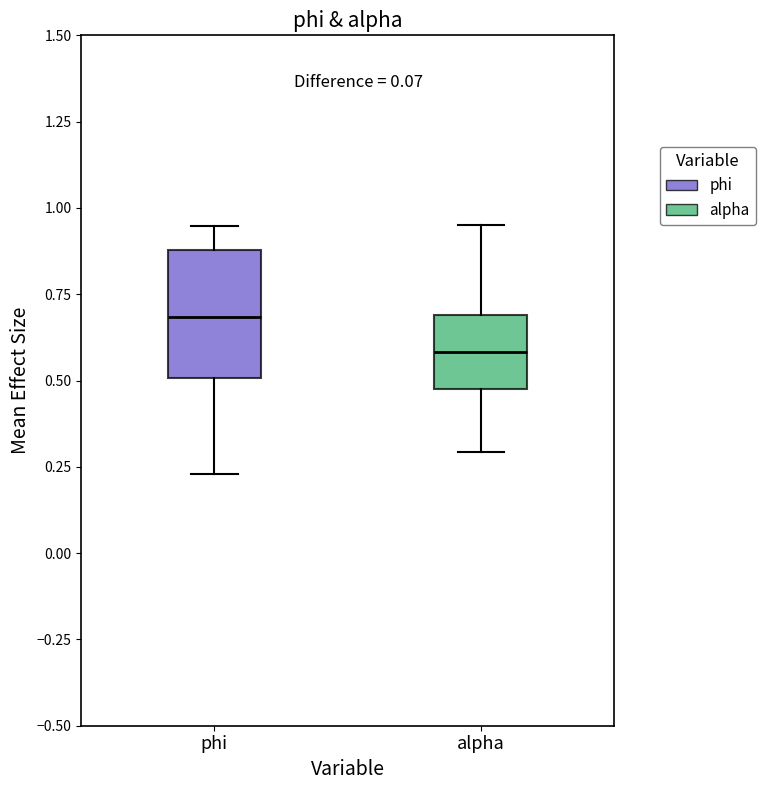

Reading left to right, transcribe this box plot: for each box, give where its median line is, the range the box spans, and where its two whiskers end, as read against the y-axis. The values are not printed on the chart, so give them approximately, as read against the axis.

phi: median 0.70, box 0.50 to 0.90, whiskers 0.25 to 0.95
alpha: median 0.60, box 0.50 to 0.70, whiskers 0.30 to 0.95